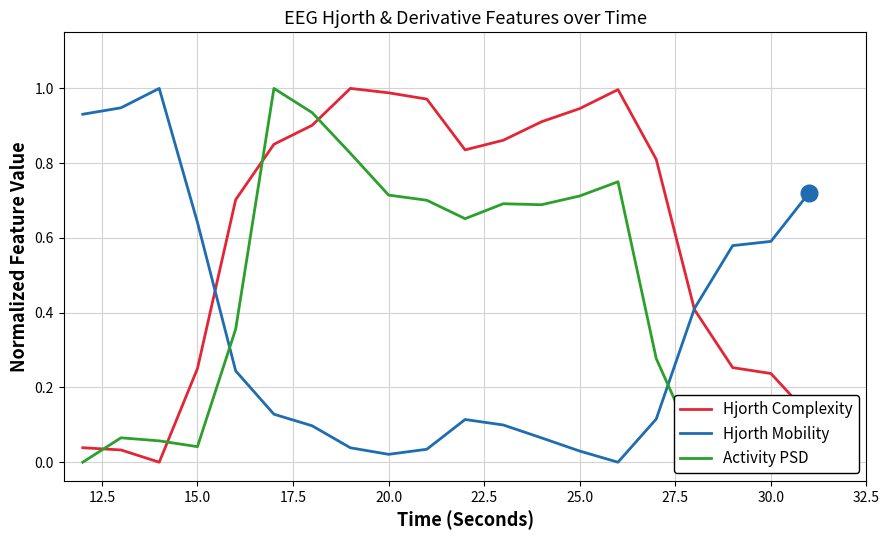

How many series are shown in this chart?

3